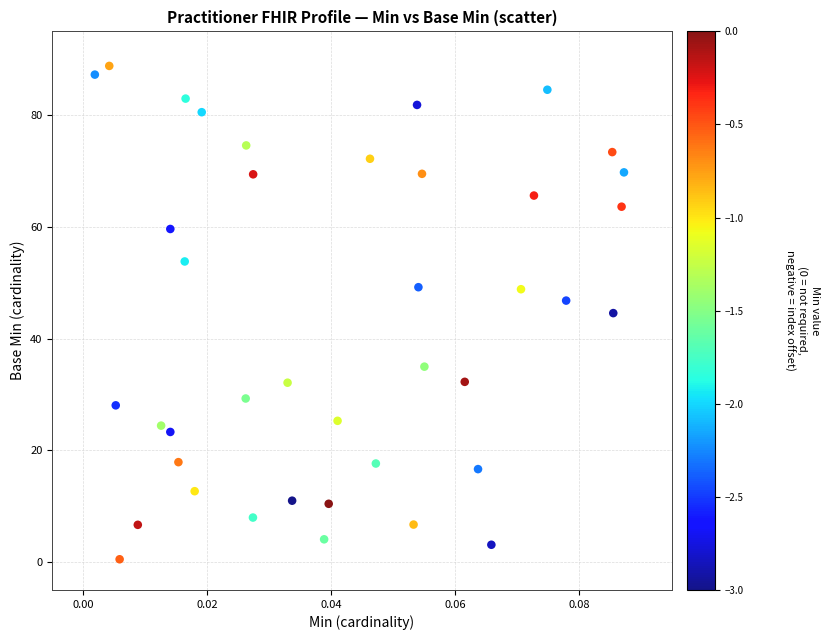

What is the range of Y values (max minus min)?

88.3